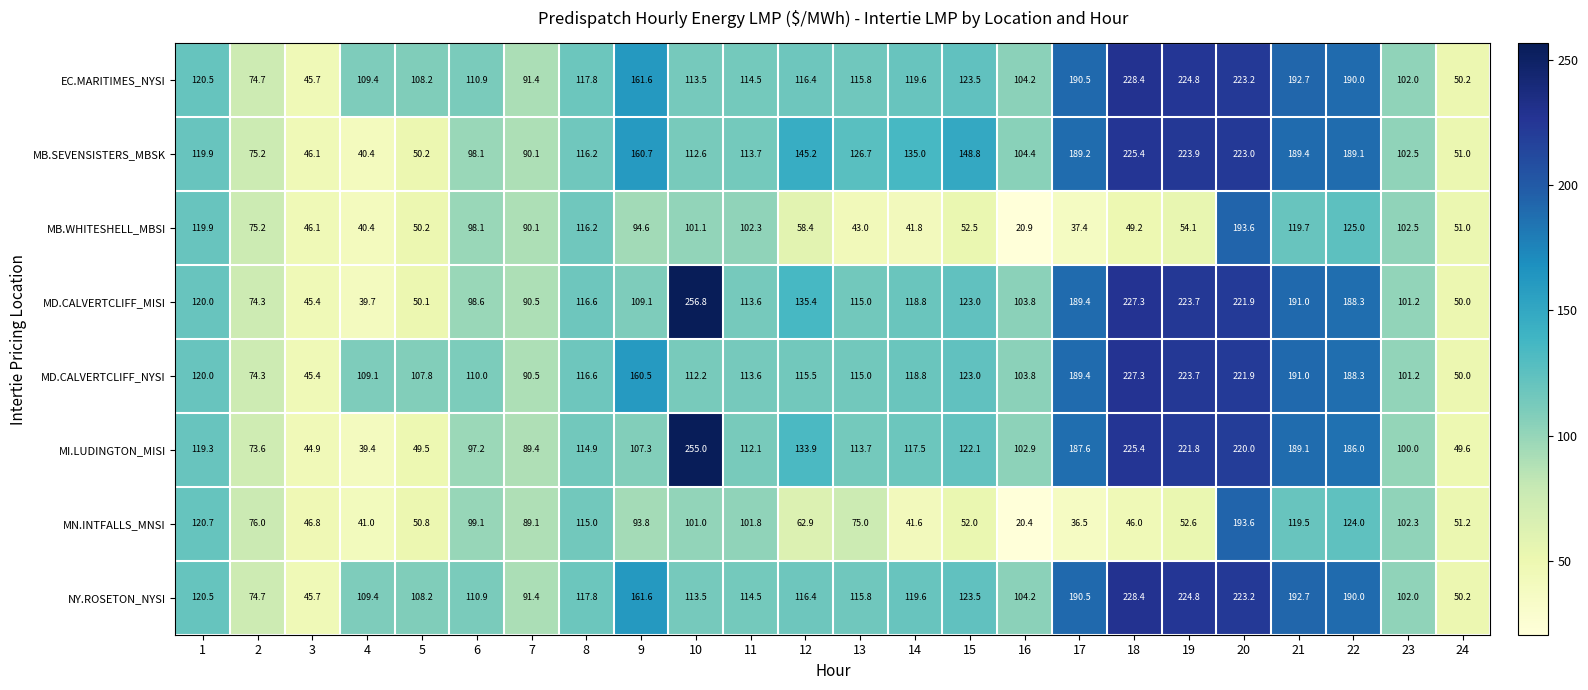

At how many categories does at least one series exceed 178?

7